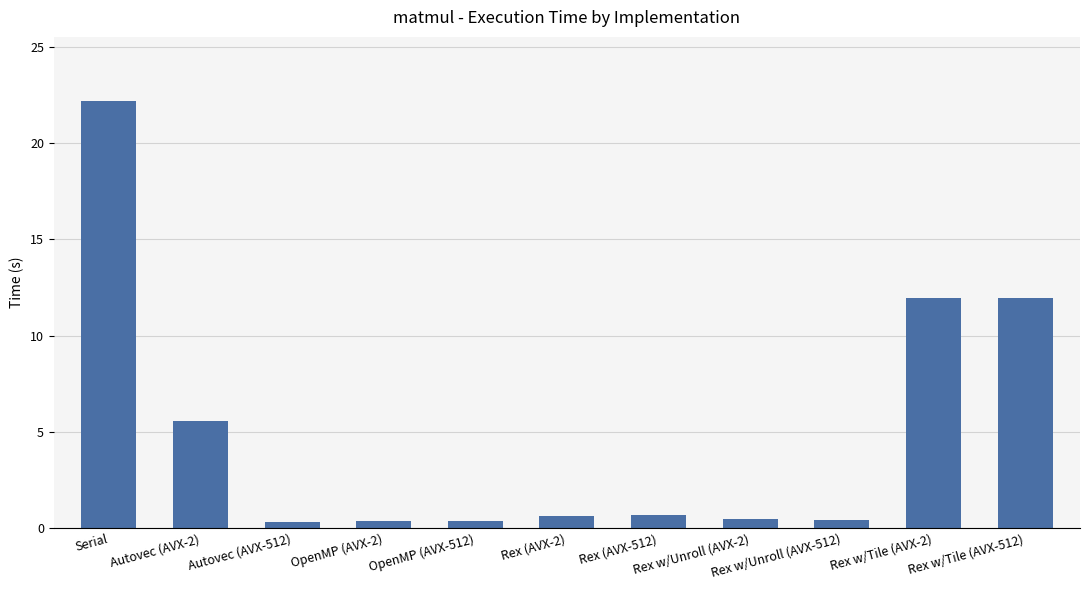

What is the minimum value shown in the chart?

0.3